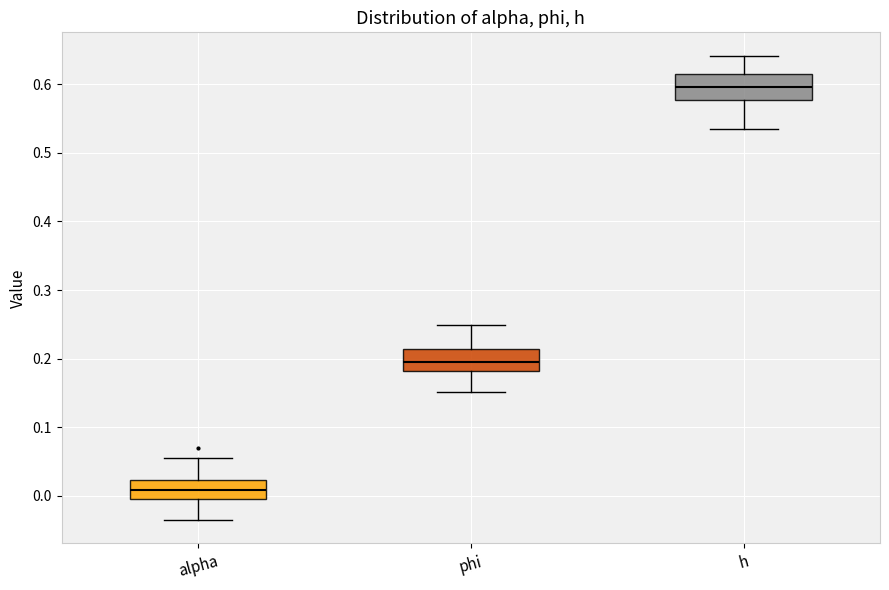

Where is the lower edge of the box for phi on the y-axis? The values are not printed on the chart, so give them approximately, as read against the axis.

0.18